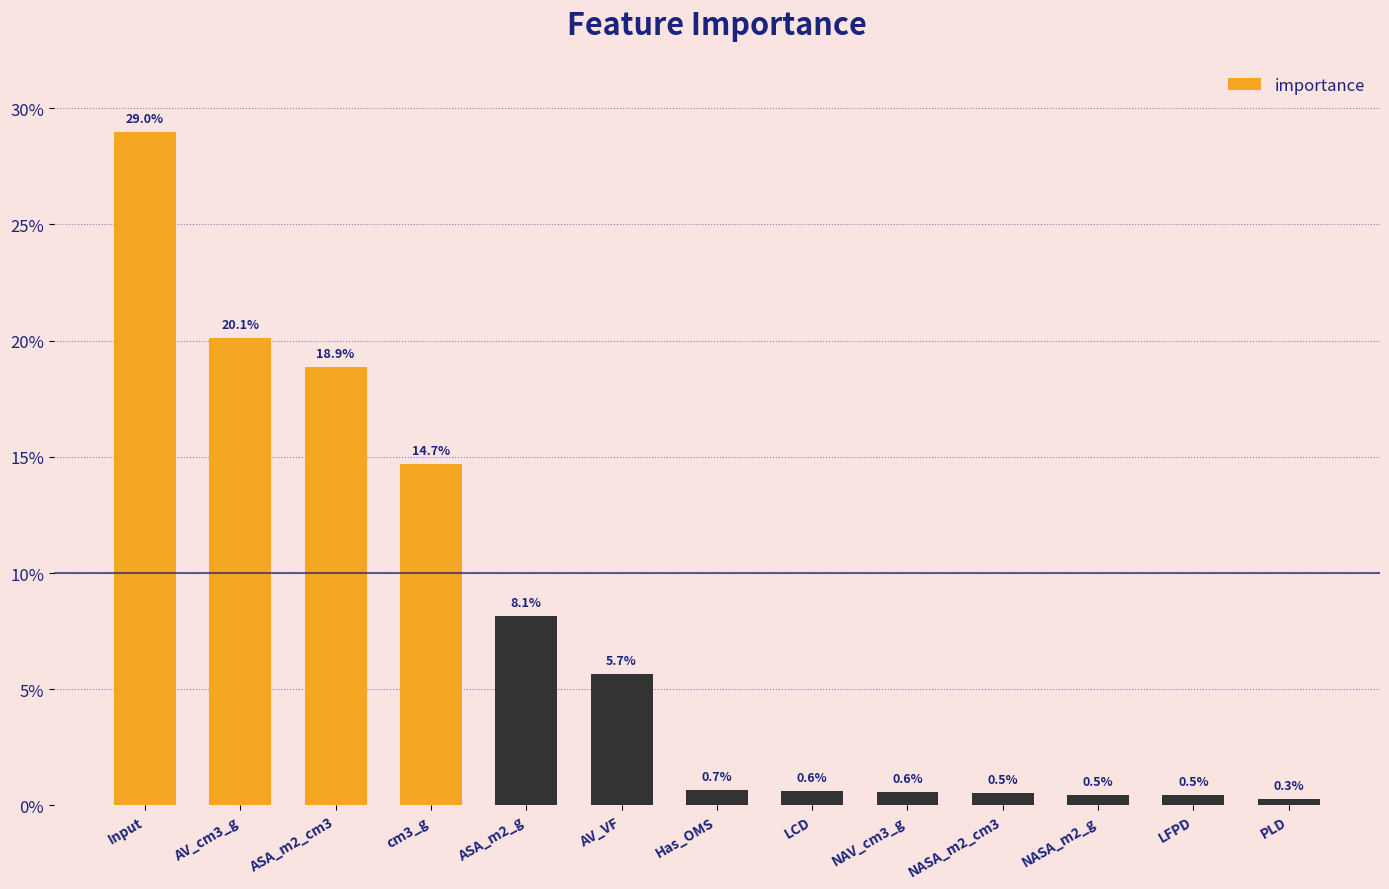

What is the label of the 3rd bar from the left?

ASA_m2_cm3